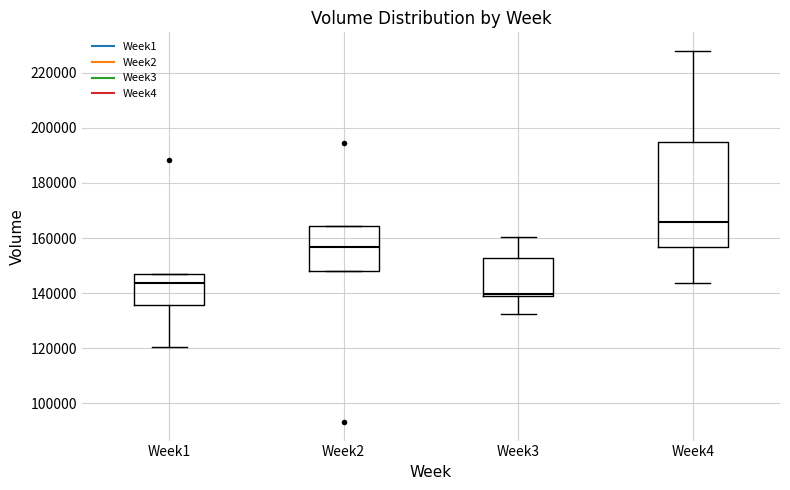

Reading left to right, transcribe this box plot: for each box, give where its median line is, the range the box spans, and where its two whiskers end, as read against the y-axis. The values are not printed on the chart, so give them approximately, as read against the axis.

Week1: median 144000, box 136000 to 146000, whiskers 120000 to 146000
Week2: median 156000, box 148000 to 164000, whiskers 148000 to 164000
Week3: median 140000, box 138000 to 152000, whiskers 132000 to 160000
Week4: median 166000, box 156000 to 194000, whiskers 144000 to 228000